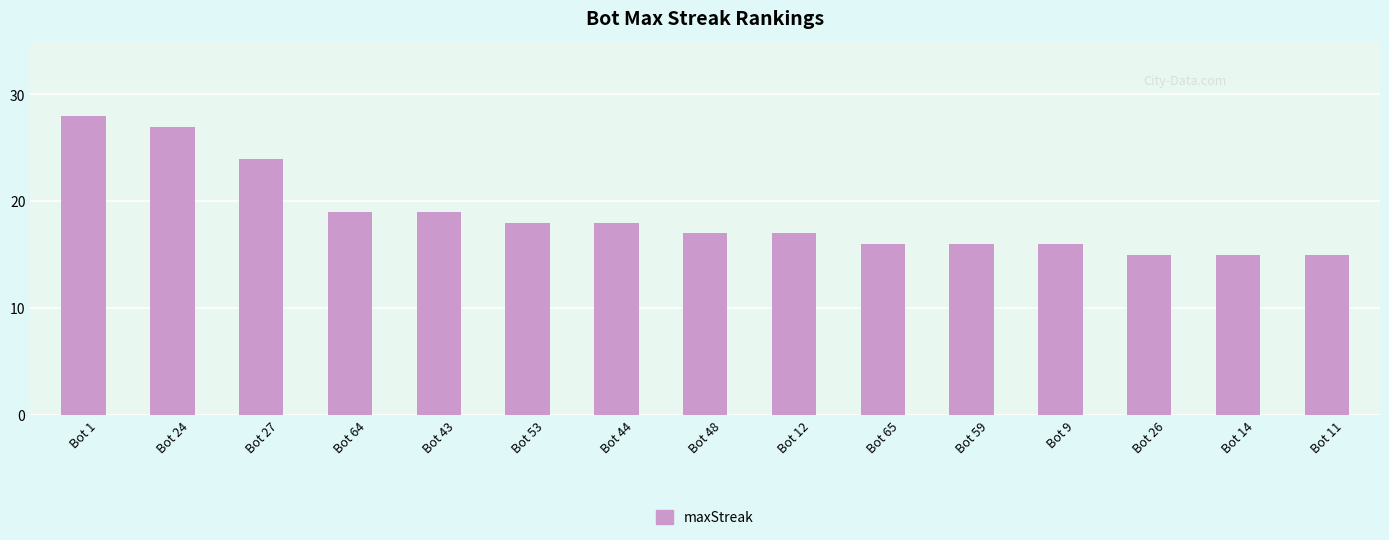

The value at Bot 1 is 17. True or false?

False